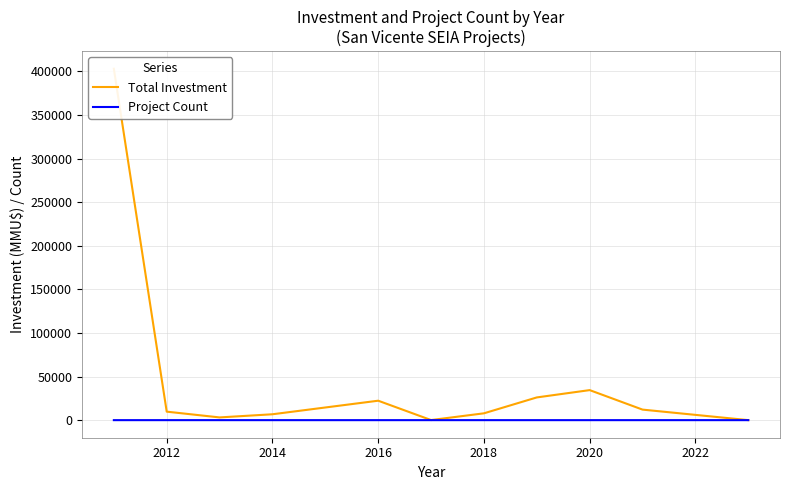

The Total Investment series shows 52157 at 2020. True or false?

False